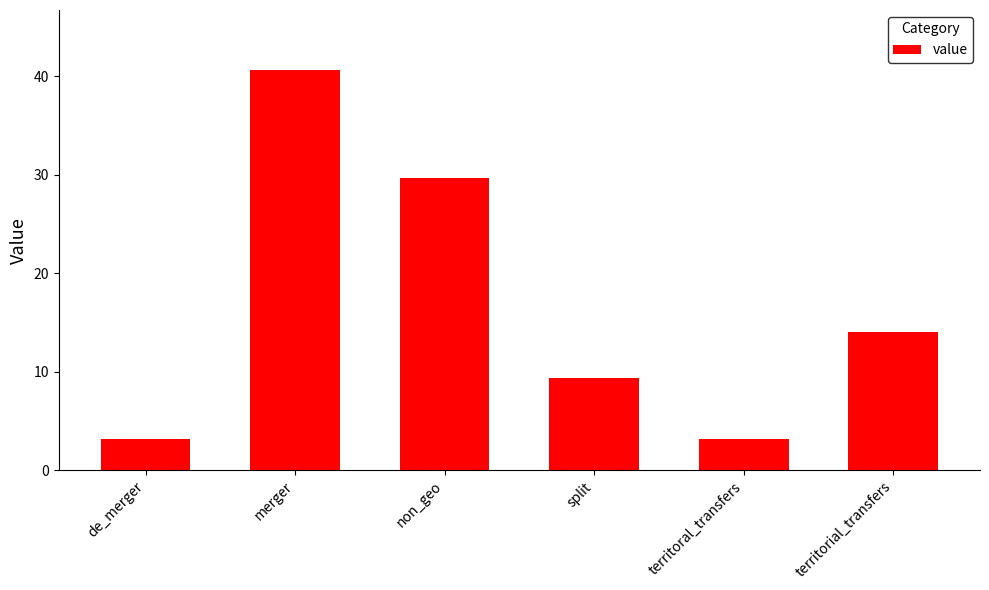

Between territorial_transfers and split, which is larger?

territorial_transfers